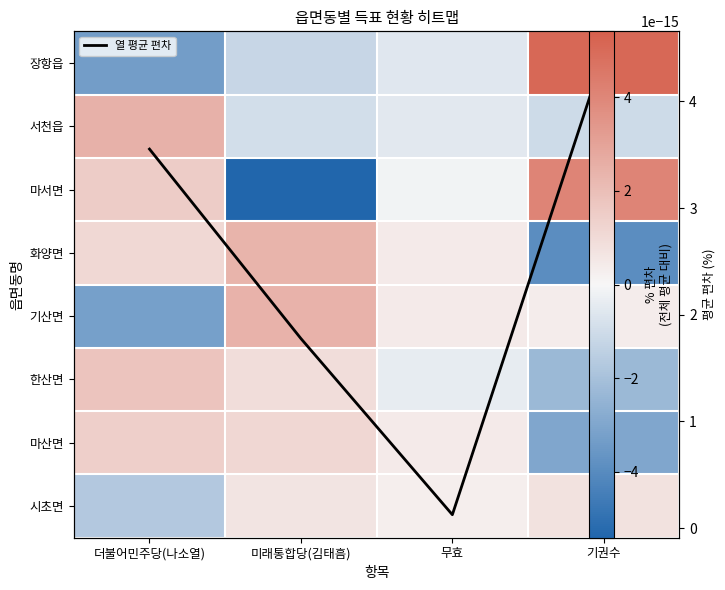

Rank the series by their maximum value, from lowest to highest.

열 평균 편차, 시초면, 마산면, 한산면, 화양면, 기산면, 서천읍, 마서면, 장항읍